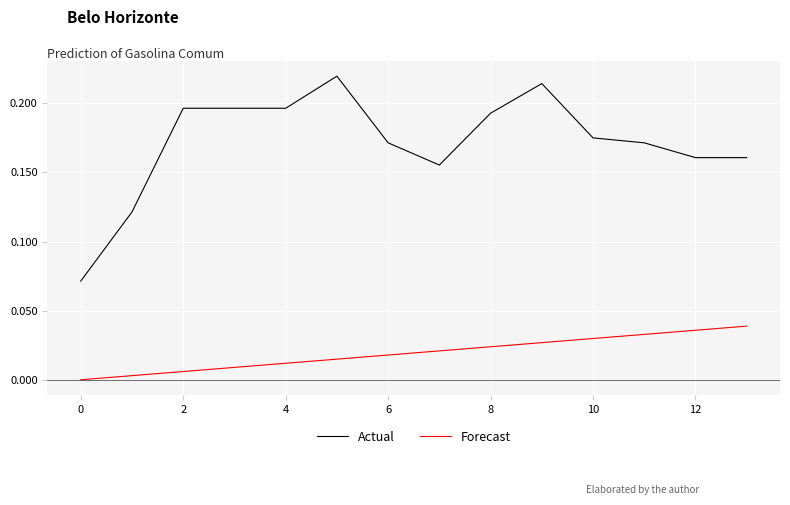

At how many categories does at least one series exceed 0?

14